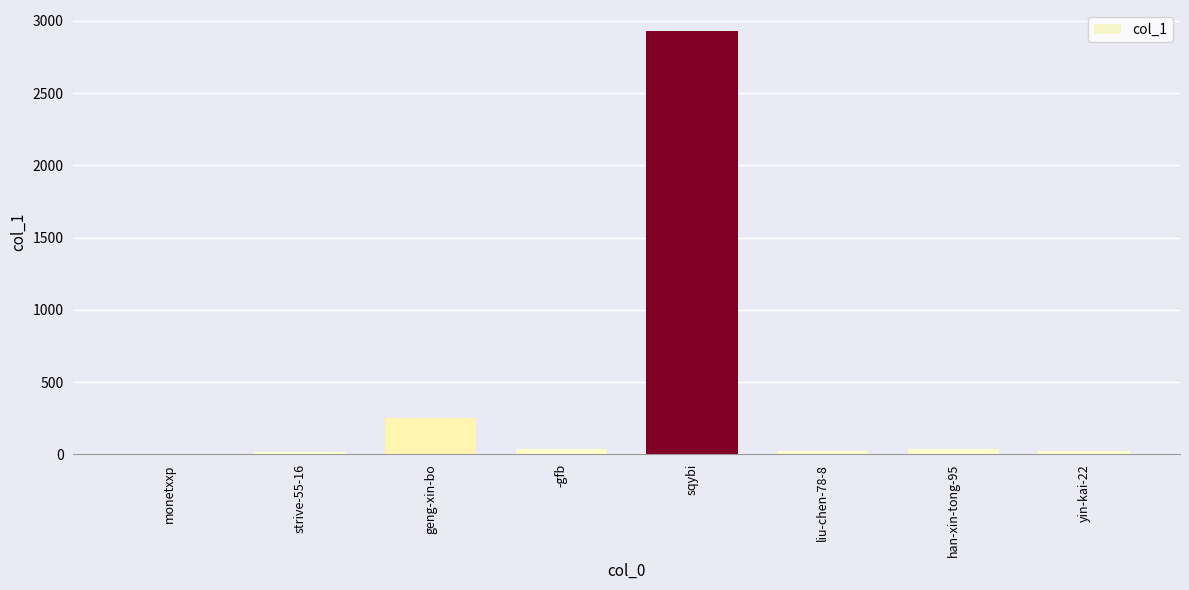

Are the bars horizontal?

No